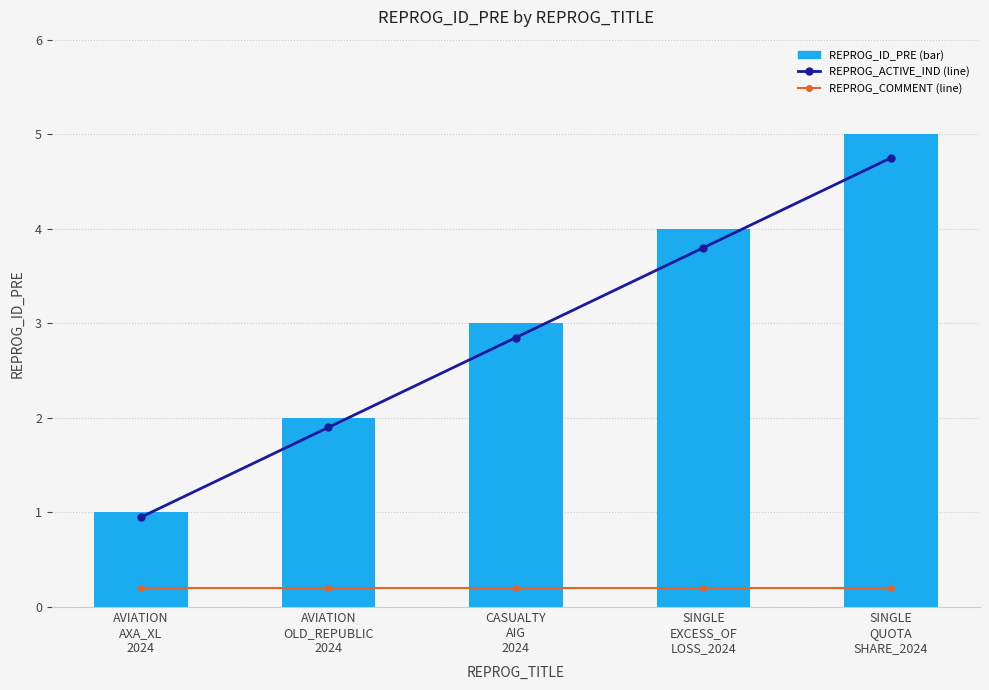

How many series are shown in this chart?

3